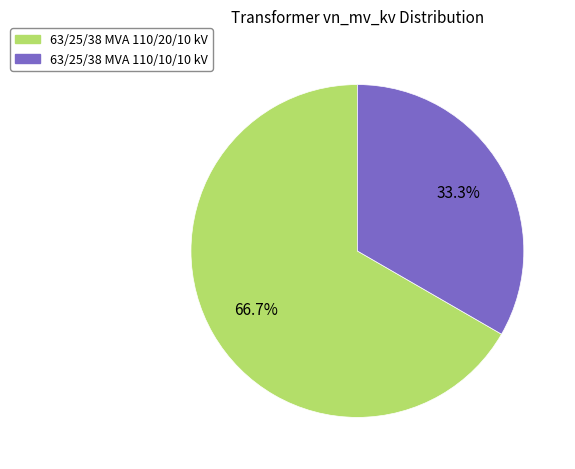

How much of the chart is everything except 63/25/38 MVA 110/10/10 kV?

66.7%